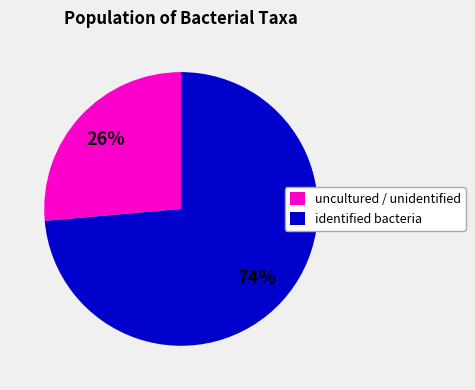

Do identified bacteria and uncultured / unidentified together represent more than half of the pie?

Yes